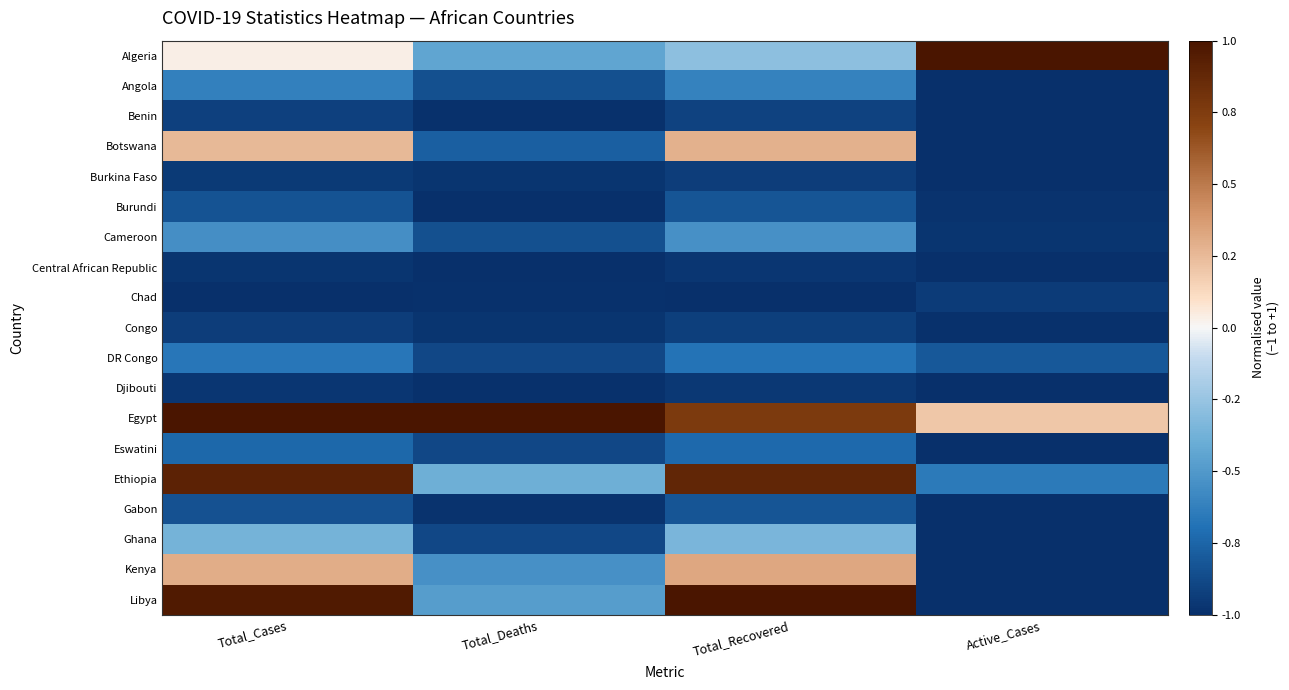

Reading left to right, list all the values displayed in this chart.

Algeria: Total_Cases=0.0	Total_Deaths=-0.4	Total_Recovered=-0.3	Active_Cases=1.0
Angola: Total_Cases=-0.6	Total_Deaths=-0.8	Total_Recovered=-0.6	Active_Cases=-1.0
Benin: Total_Cases=-0.9	Total_Deaths=-1.0	Total_Recovered=-0.9	Active_Cases=-1.0
Botswana: Total_Cases=0.3	Total_Deaths=-0.8	Total_Recovered=0.3	Active_Cases=-1.0
Burkina Faso: Total_Cases=-0.9	Total_Deaths=-1.0	Total_Recovered=-0.9	Active_Cases=-1.0
Burundi: Total_Cases=-0.8	Total_Deaths=-1.0	Total_Recovered=-0.8	Active_Cases=-1.0
Cameroon: Total_Cases=-0.6	Total_Deaths=-0.8	Total_Recovered=-0.5	Active_Cases=-1.0
Central African Republic: Total_Cases=-1.0	Total_Deaths=-1.0	Total_Recovered=-1.0	Active_Cases=-1.0
Chad: Total_Cases=-1.0	Total_Deaths=-1.0	Total_Recovered=-1.0	Active_Cases=-0.9
Congo: Total_Cases=-0.9	Total_Deaths=-1.0	Total_Recovered=-0.9	Active_Cases=-1.0
DR Congo: Total_Cases=-0.7	Total_Deaths=-0.9	Total_Recovered=-0.7	Active_Cases=-0.8
Djibouti: Total_Cases=-1.0	Total_Deaths=-1.0	Total_Recovered=-1.0	Active_Cases=-1.0
Egypt: Total_Cases=1.0	Total_Deaths=1.0	Total_Recovered=0.8	Active_Cases=0.2
Eswatini: Total_Cases=-0.7	Total_Deaths=-0.9	Total_Recovered=-0.7	Active_Cases=-1.0
Ethiopia: Total_Cases=0.9	Total_Deaths=-0.4	Total_Recovered=0.9	Active_Cases=-0.7
Gabon: Total_Cases=-0.8	Total_Deaths=-1.0	Total_Recovered=-0.8	Active_Cases=-1.0
Ghana: Total_Cases=-0.4	Total_Deaths=-0.9	Total_Recovered=-0.3	Active_Cases=-1.0
Kenya: Total_Cases=0.3	Total_Deaths=-0.5	Total_Recovered=0.3	Active_Cases=-1.0
Libya: Total_Cases=1.0	Total_Deaths=-0.5	Total_Recovered=1.0	Active_Cases=-1.0